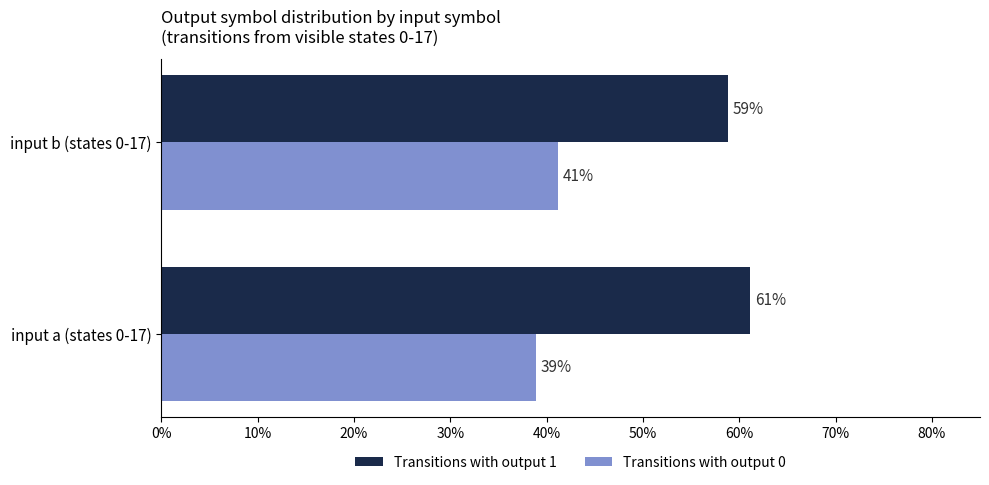

What are all the series names shown in the legend?

Transitions with output 1, Transitions with output 0